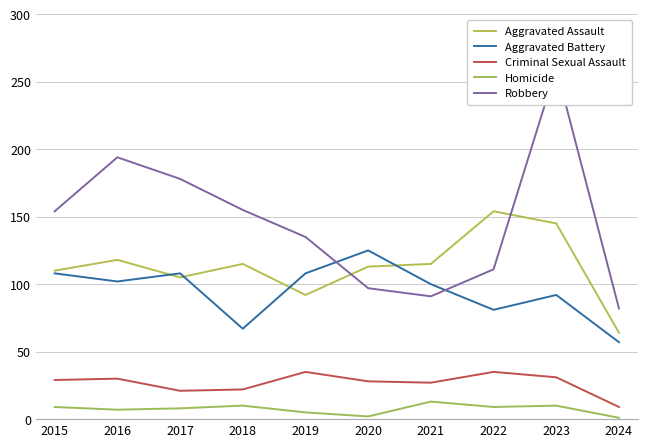

What is the greatest value displayed?

260